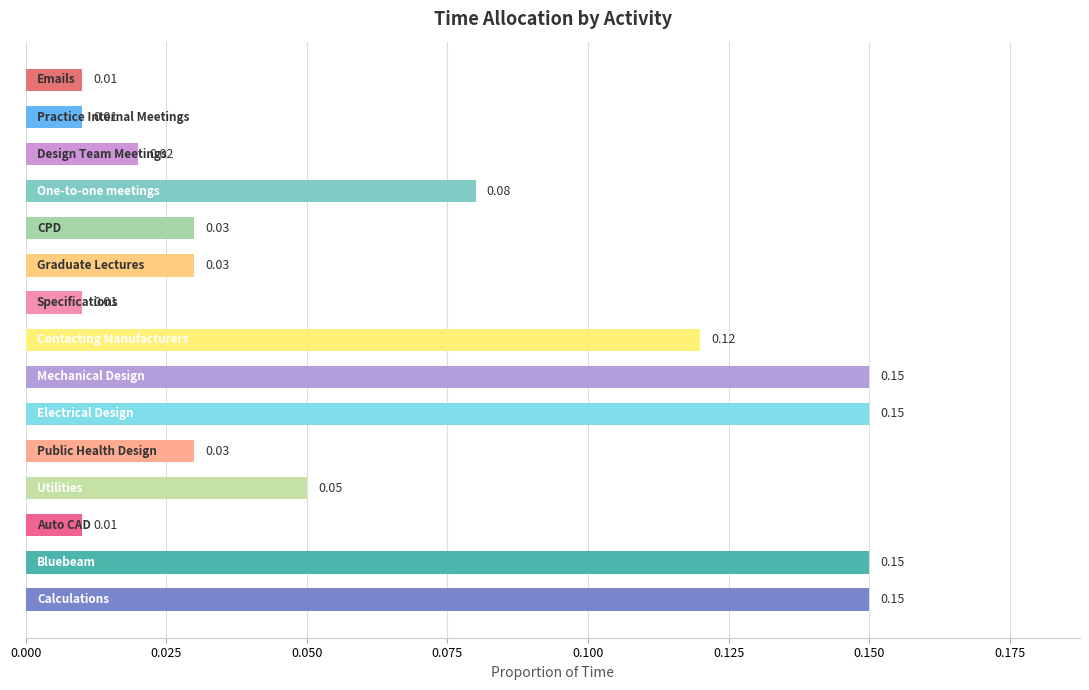

What is the sum of all values?

1.0